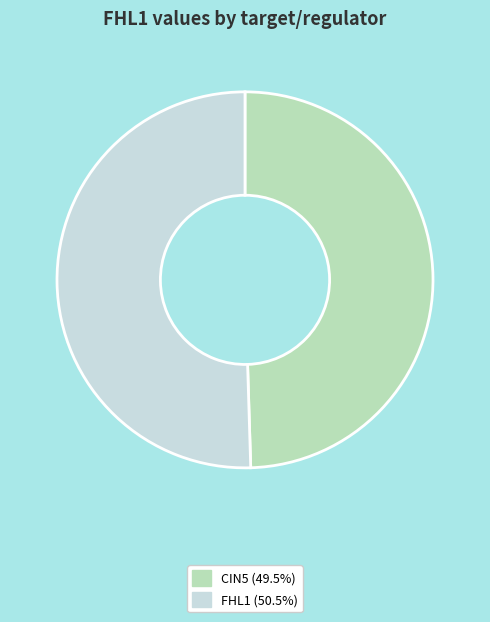

Is there a majority slice in this chart?

Yes